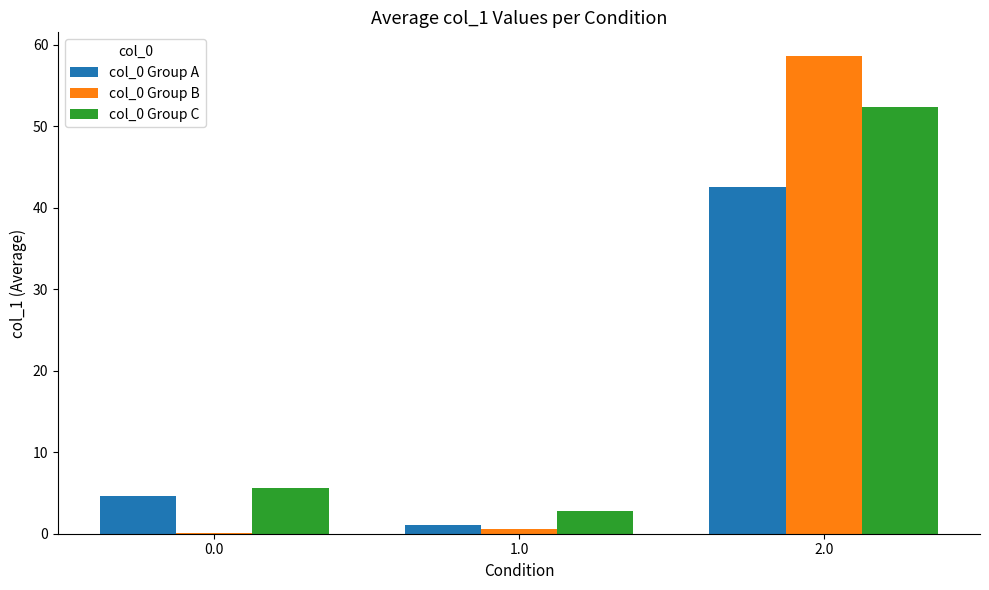

At which category is the sum across all series the highest?

2.0